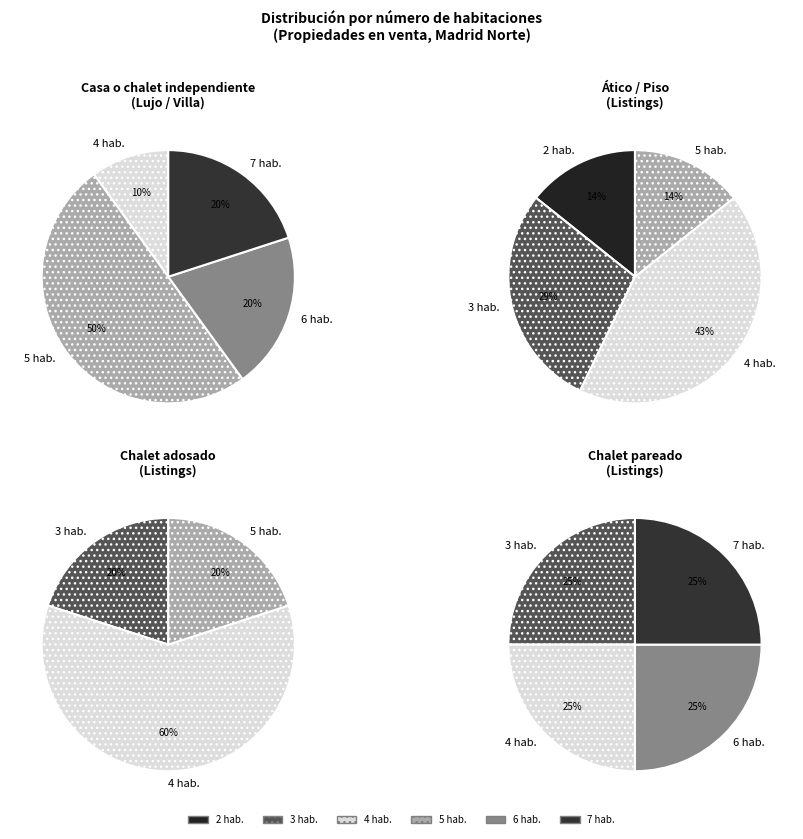

Does any single category account for the majority?

No